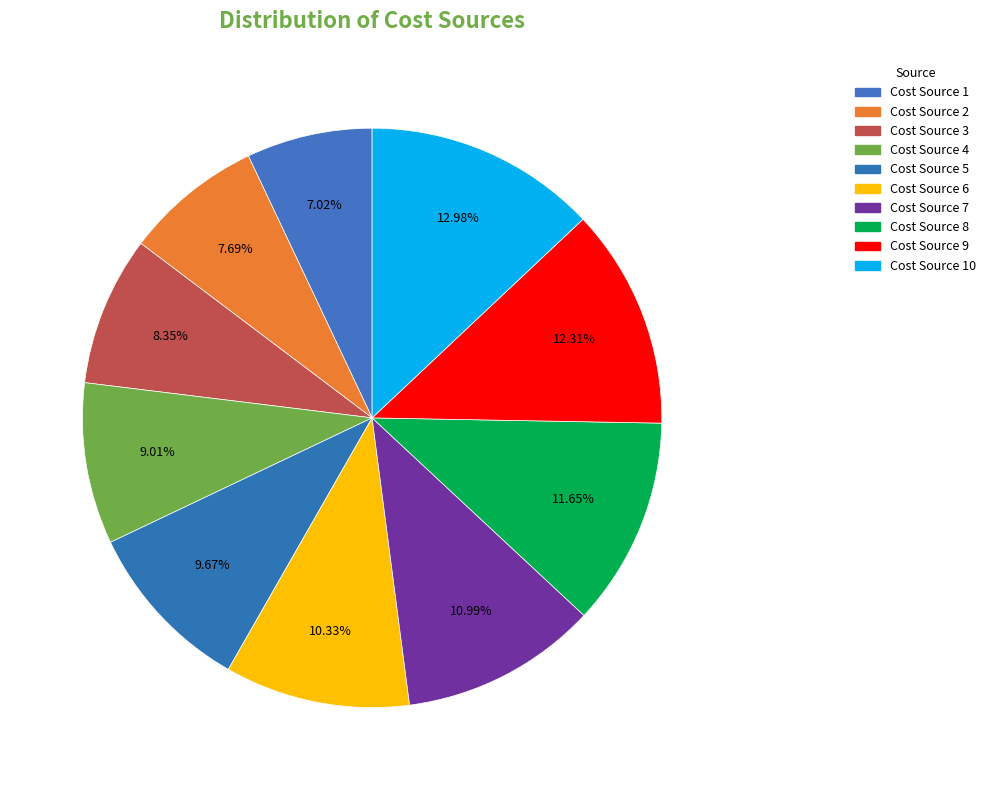

Which slice is the largest?

Cost Source 10